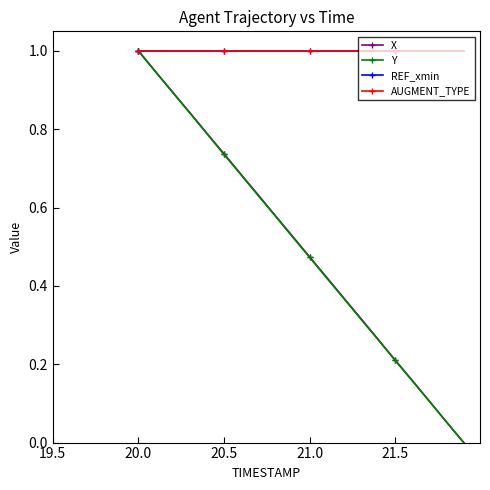

Does the chart have visible grid lines?

No